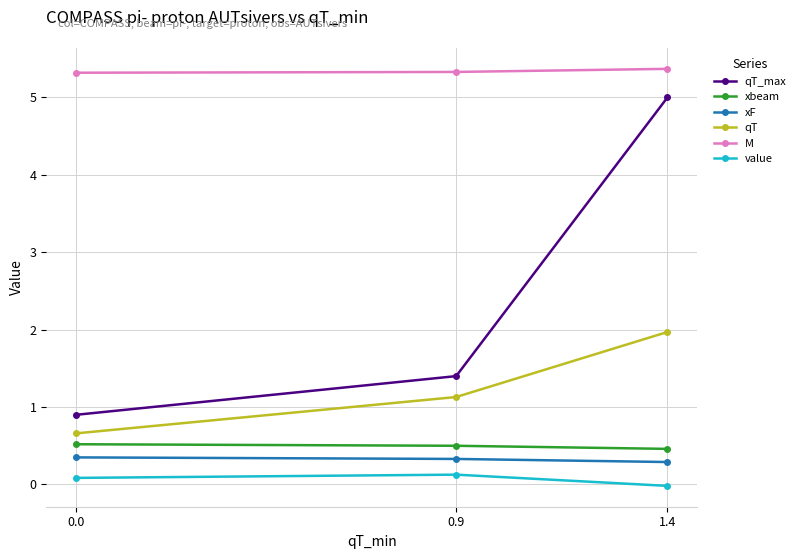

What is the label of the 2nd point from the right?

0.9